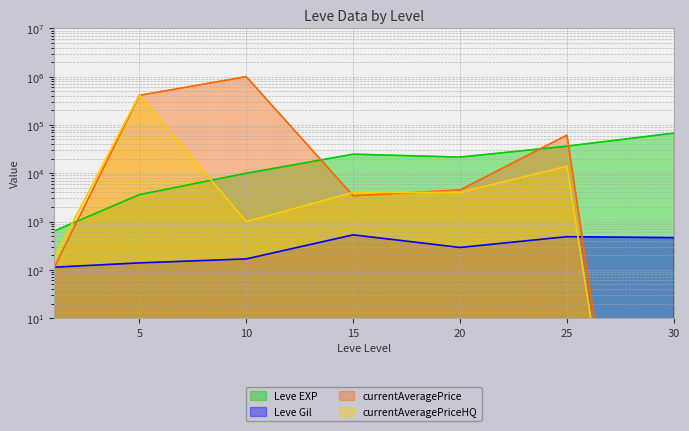

Is it true that currentAveragePrice equals 4501.2 at 20?

True